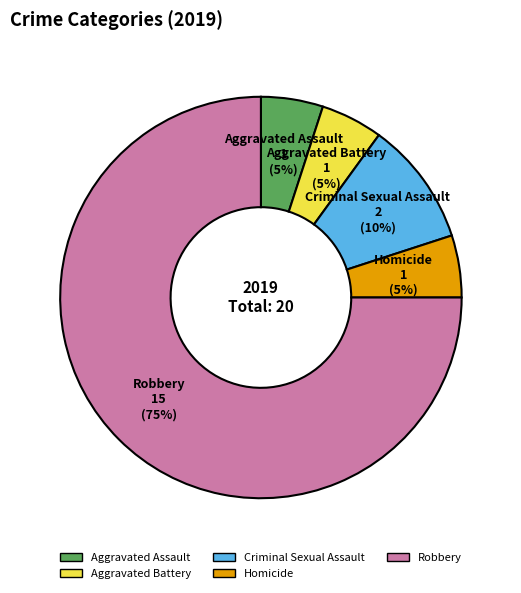

Is there any slice that represents more than half of the pie?

Yes